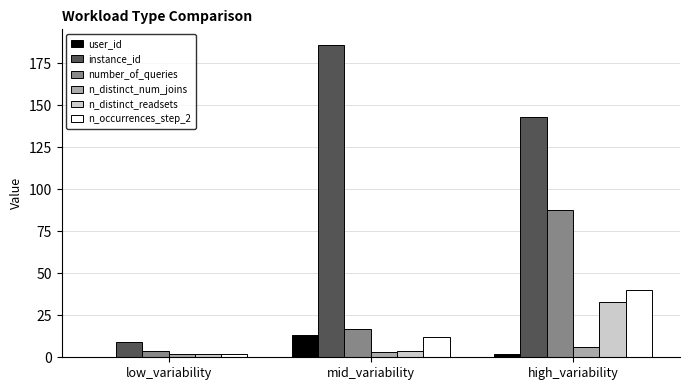

What is the approximate value of n_distinct_num_joins at high_variability?

6